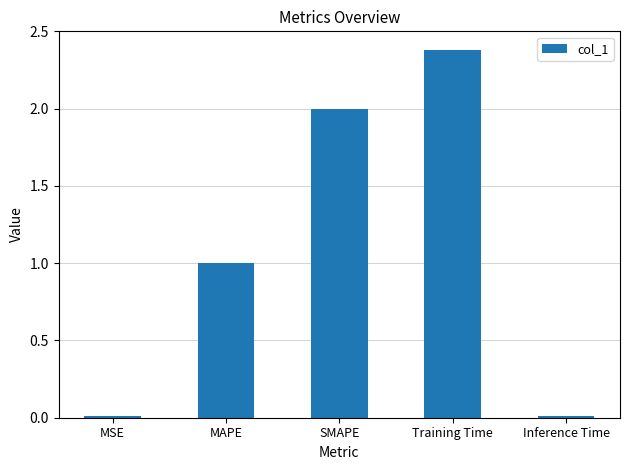

Where does the data first go above 1?

MAPE